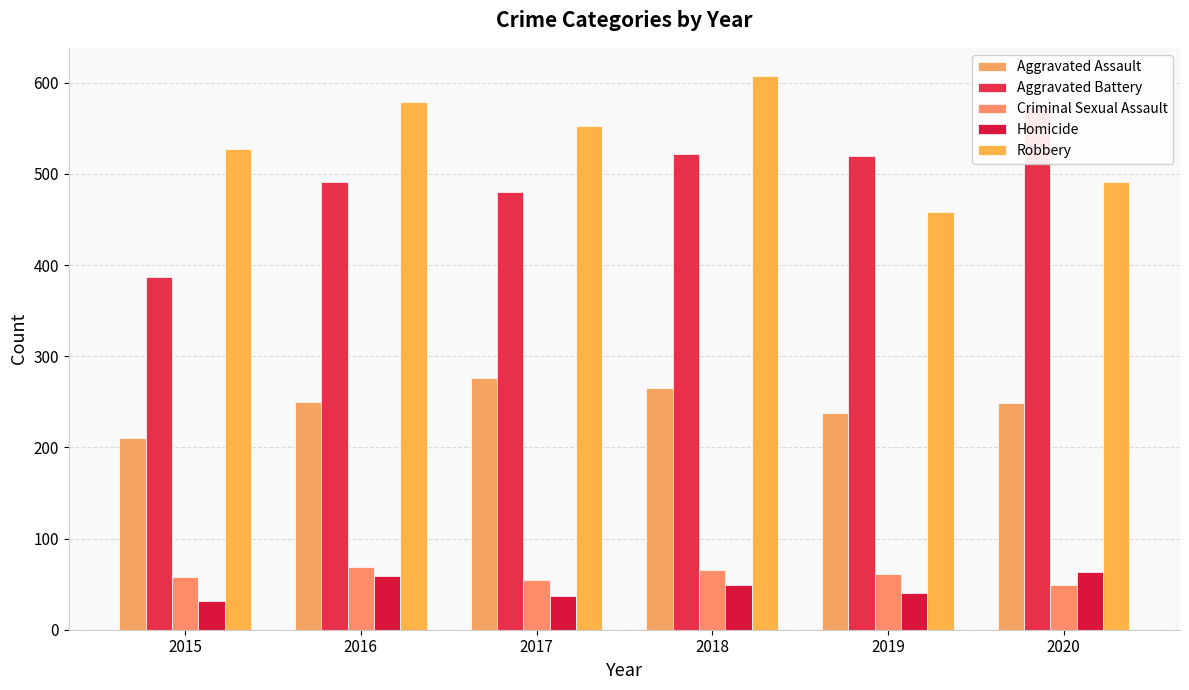

What is the sum of all Robbery values?

3216